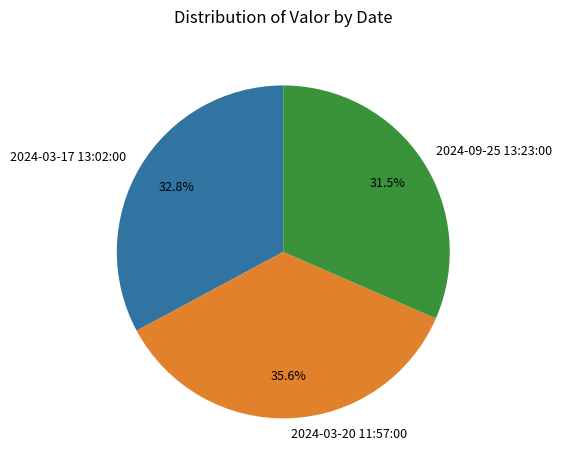

Count the number of slices in the pie.

3